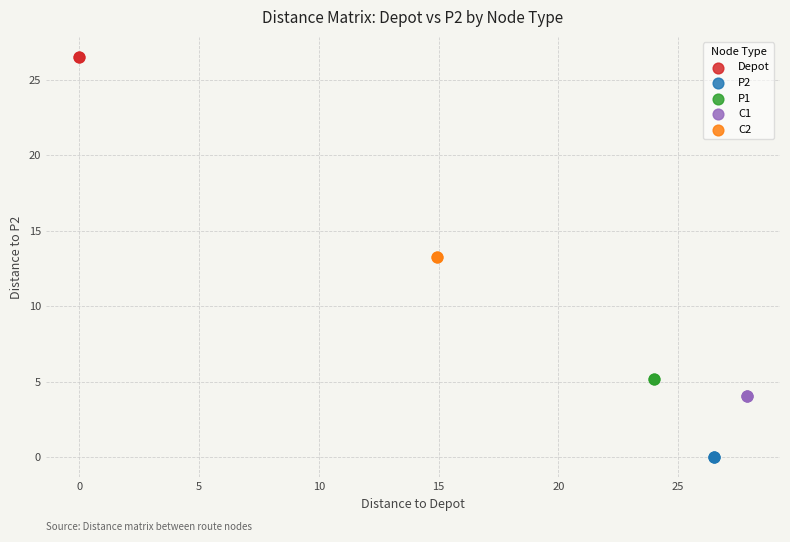

Which series contains the highest Y value?

Depot